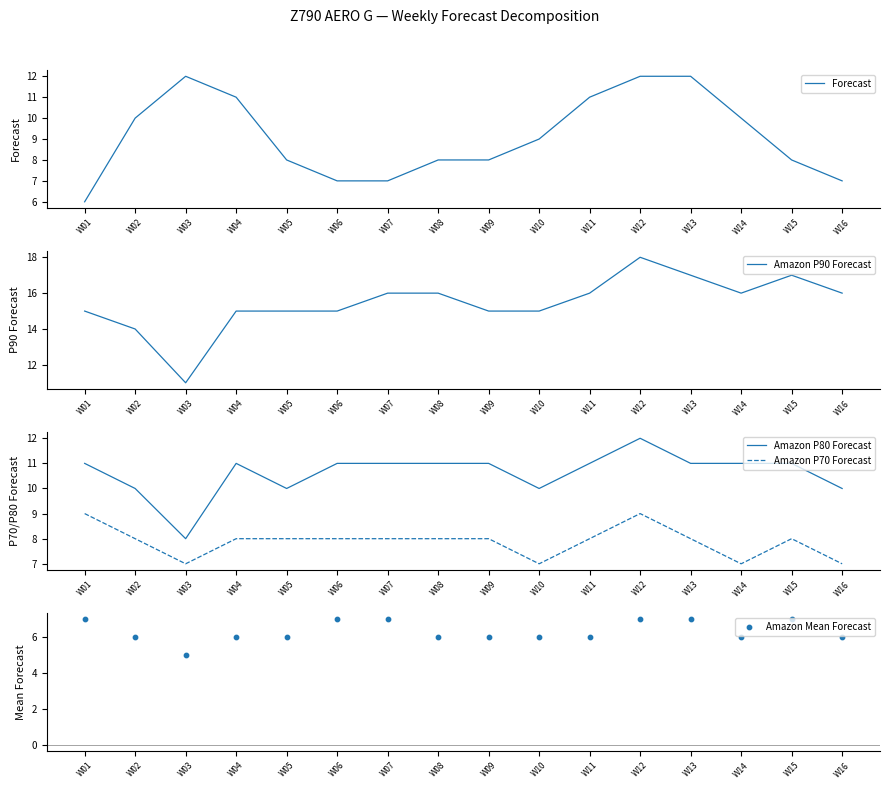

Which series reaches the maximum Y coordinate?

Amazon P90 Forecast